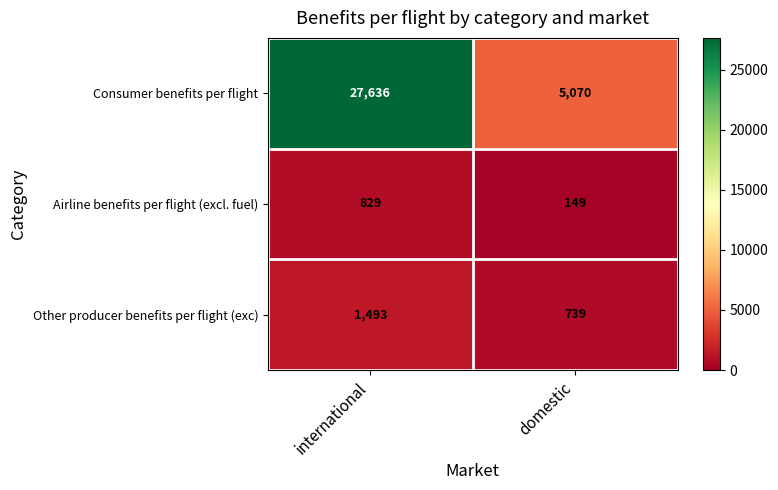

What value does the Other producer benefits per flight (exc) series have at domestic?

739